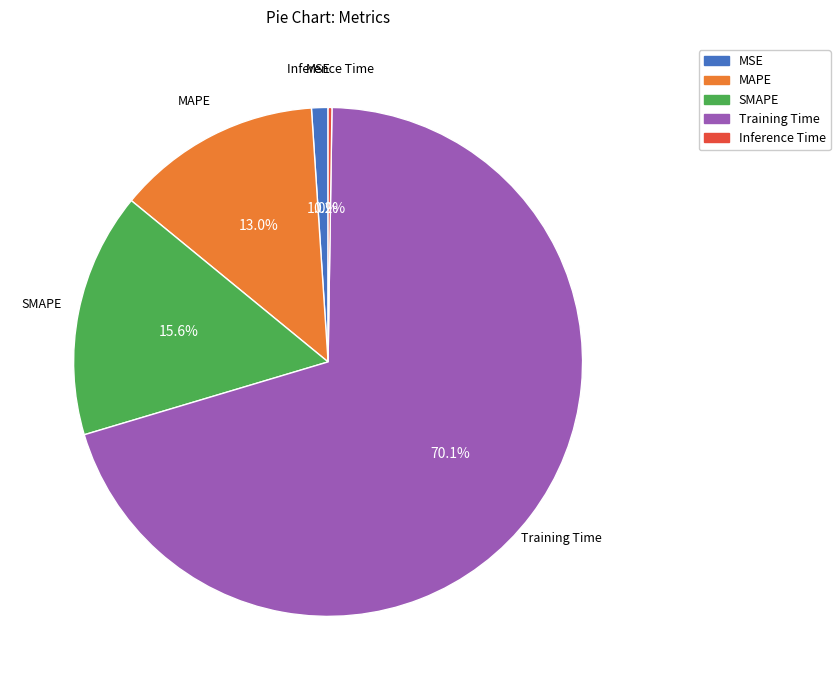

Combined, what portion of the pie is MAPE and Training Time?

83.2%